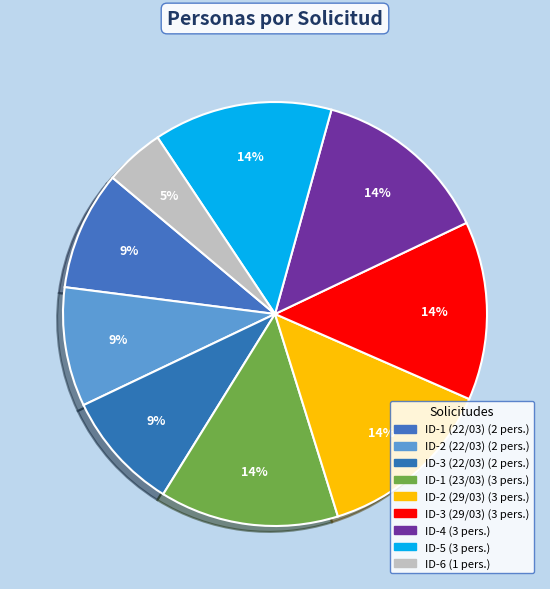

Do ID-6 and ID-3 (29/03) together represent more than half of the pie?

No